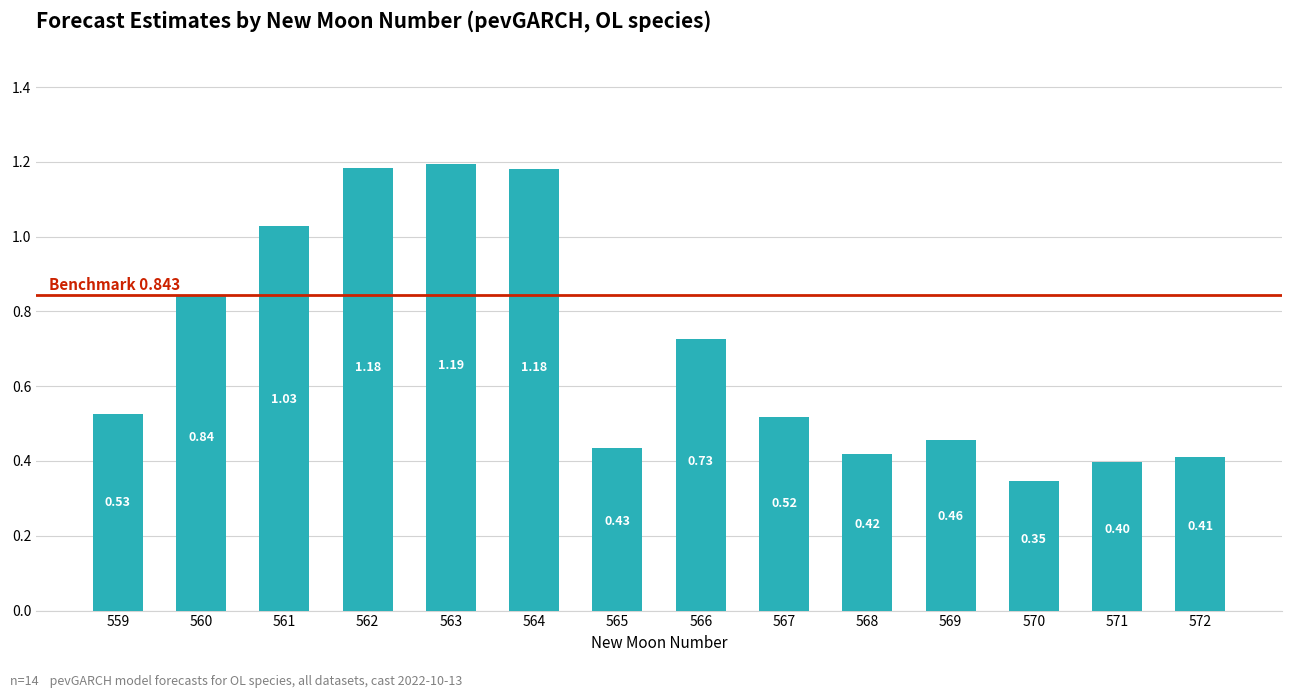

What is the sum of the values at 564 and 566?

1.9